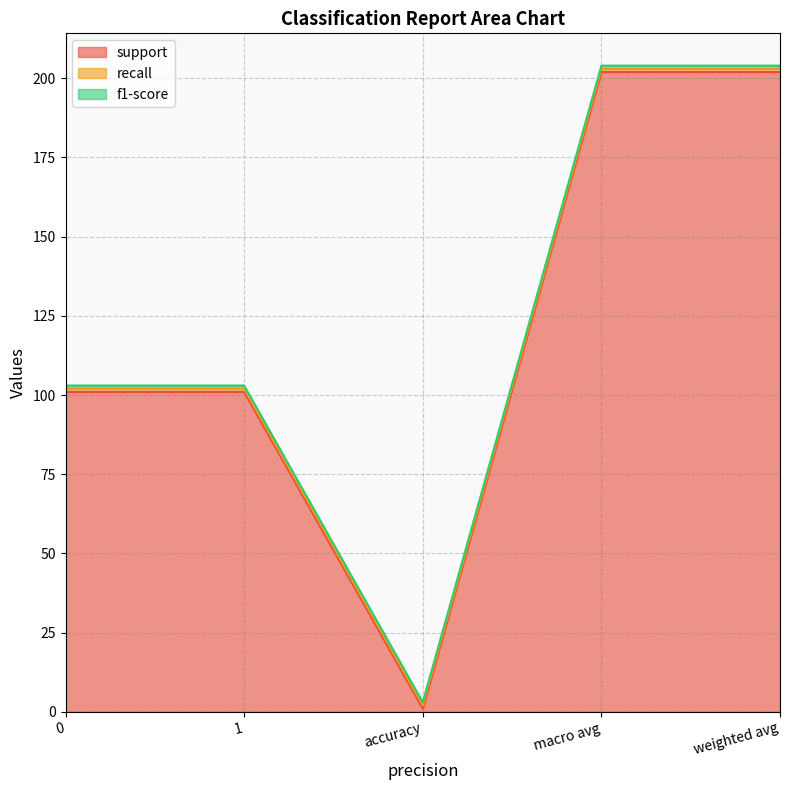

What position from the left is 1?

2